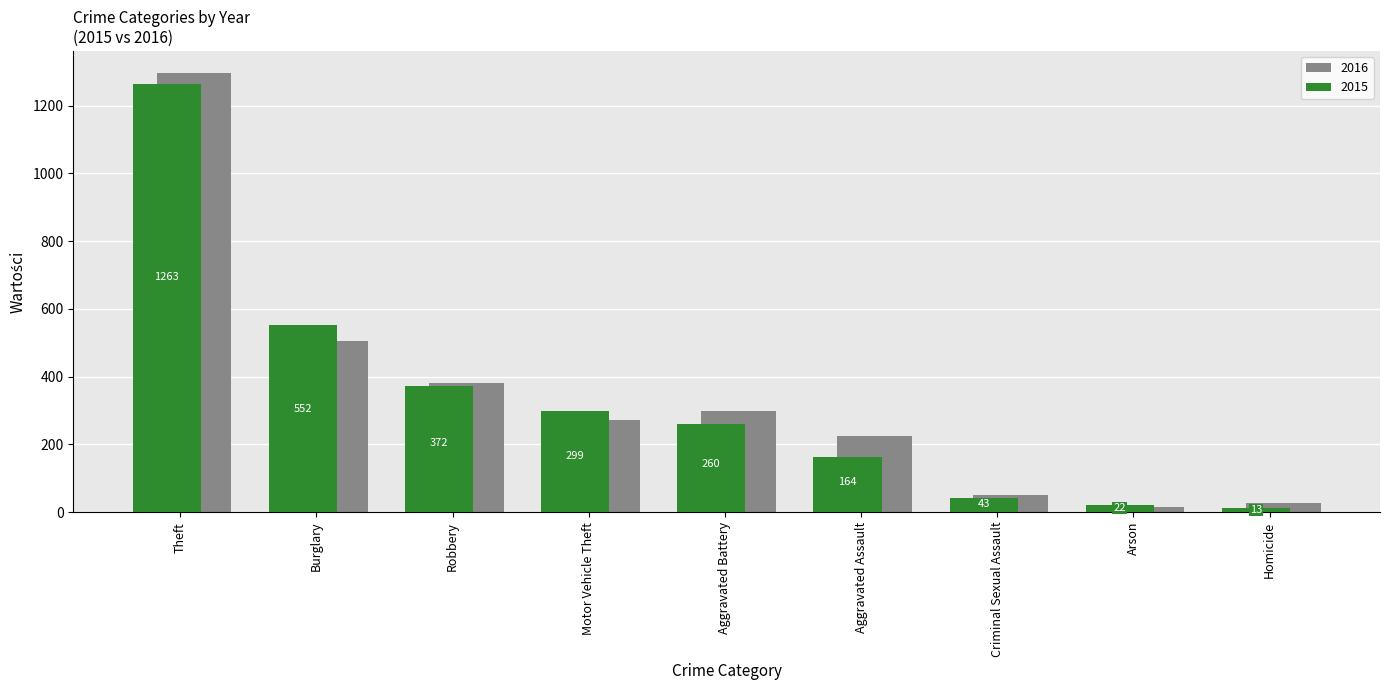

Which series has the largest total across all categories?

2016